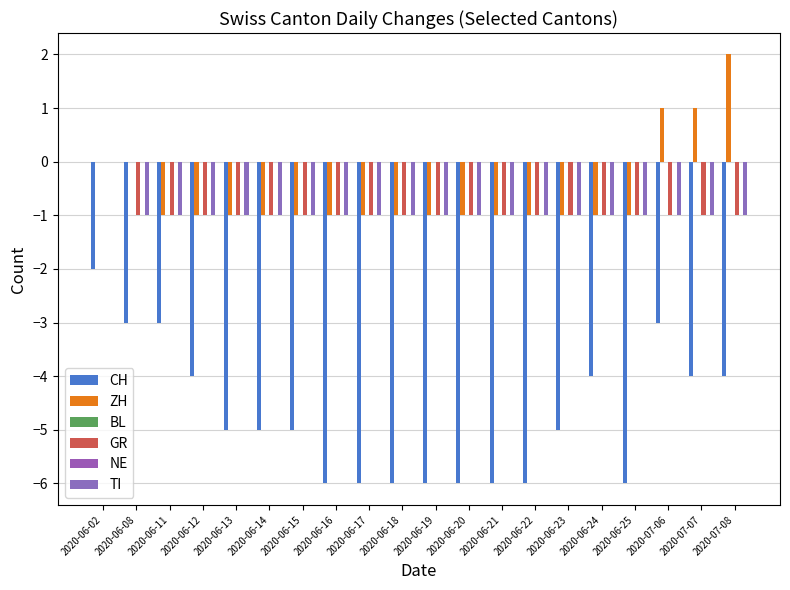

What position from the left is 2020-06-13?

5